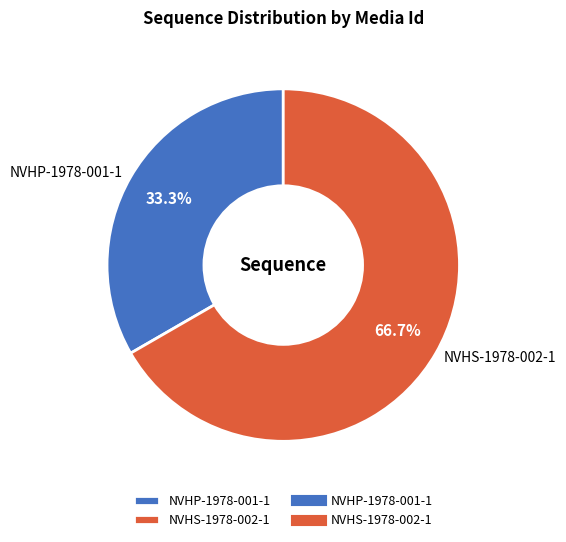

How many segments does this pie chart have?

2